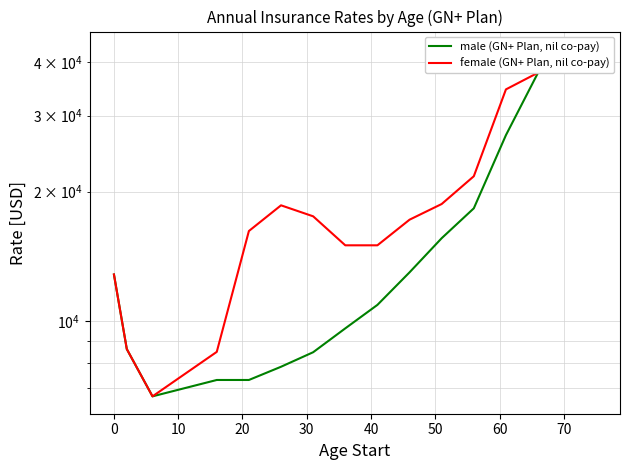

Does the chart have visible grid lines?

Yes